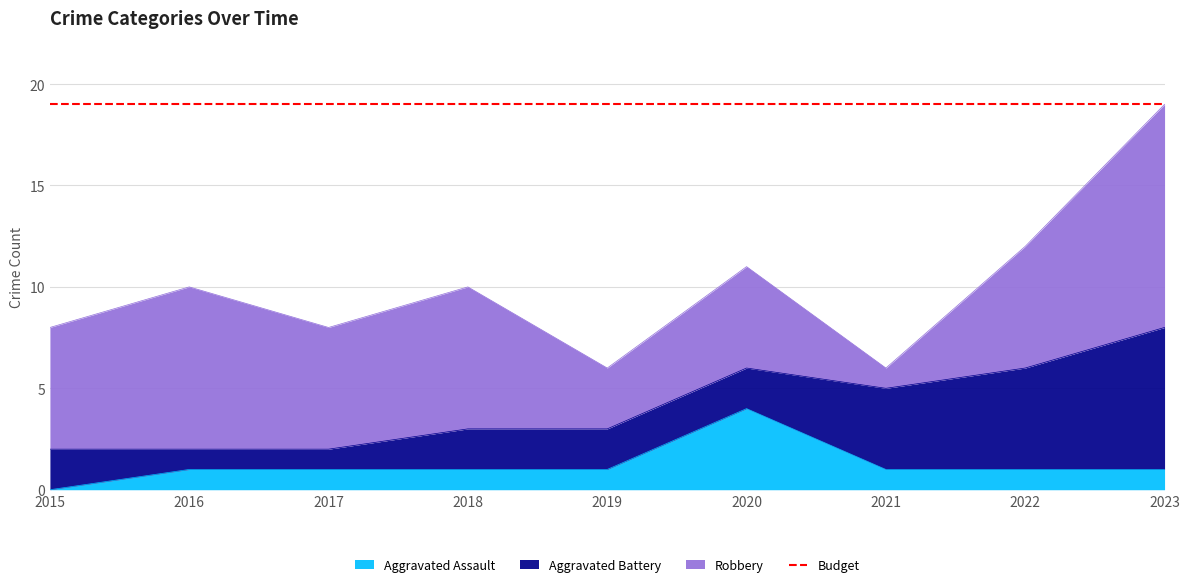

At 2019, list the series in order from largest to smallest.

Robbery, Aggravated Battery, Aggravated Assault